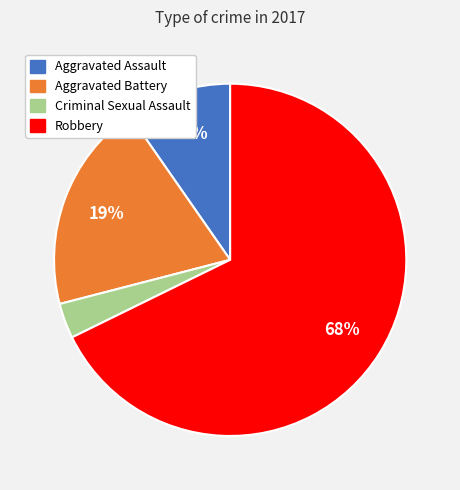

To the nearest percent, what is the average slice percentage?

25%